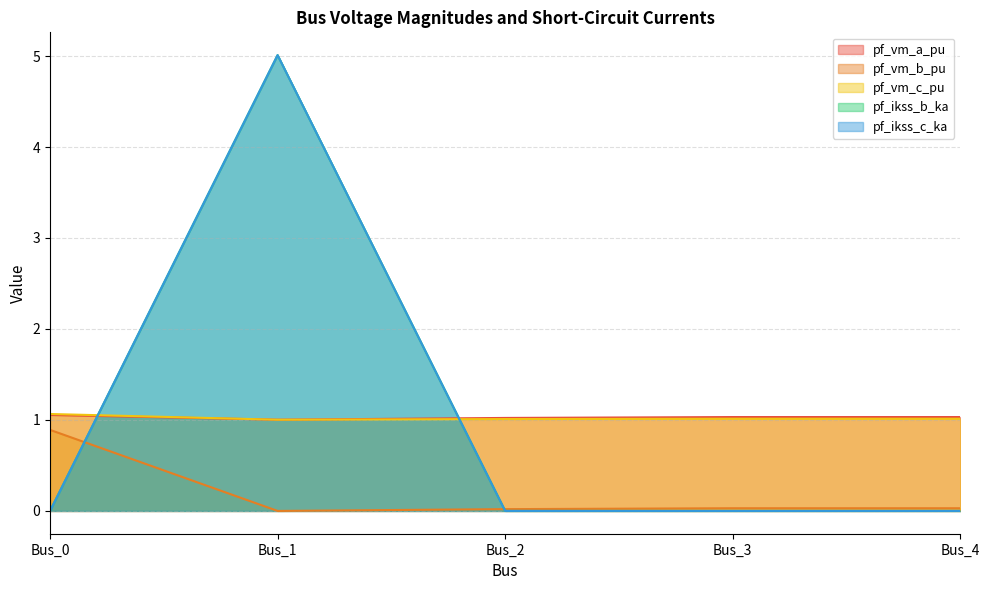

How many pf_ikss_c_ka values are between 0 and 1?

4